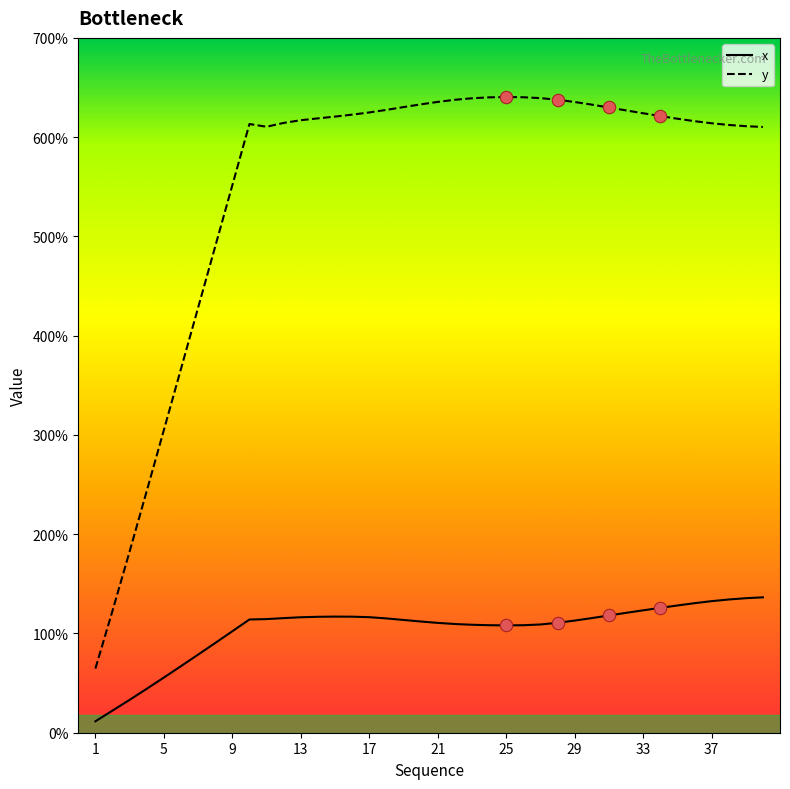

At how many categories does at least one series exceed 5?

32